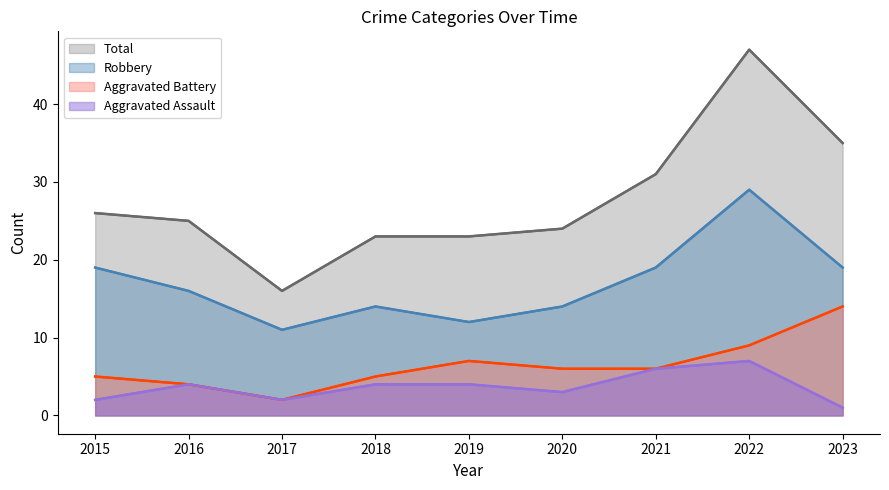

Which category has the highest value in the Total series?

2022